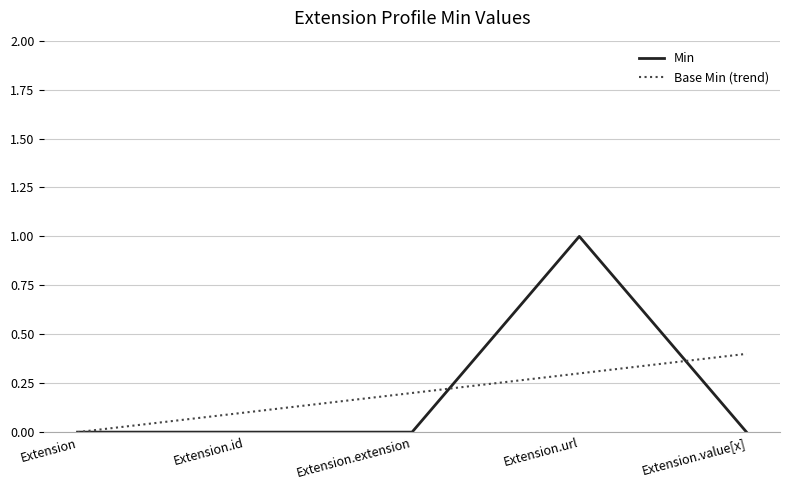

Which series has the widest spread of values?

Min